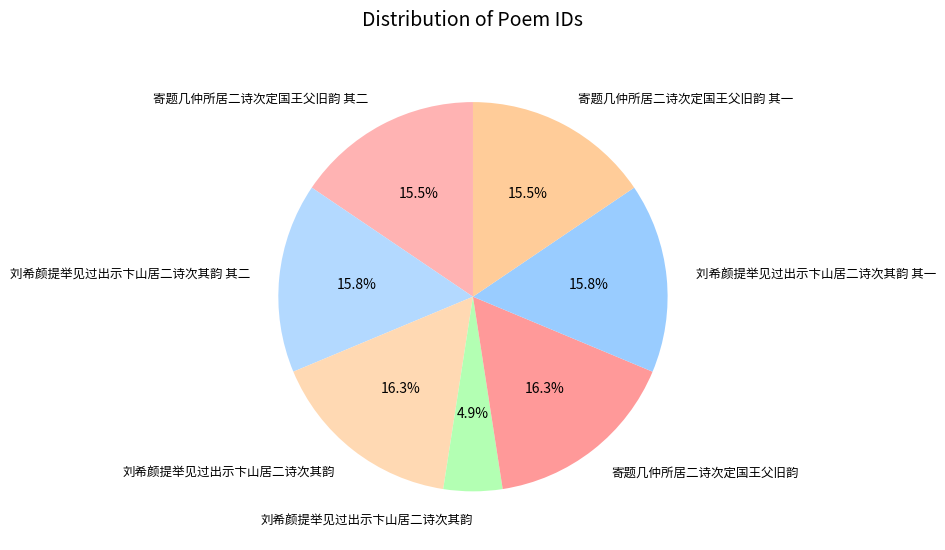

Is there a majority slice in this chart?

No